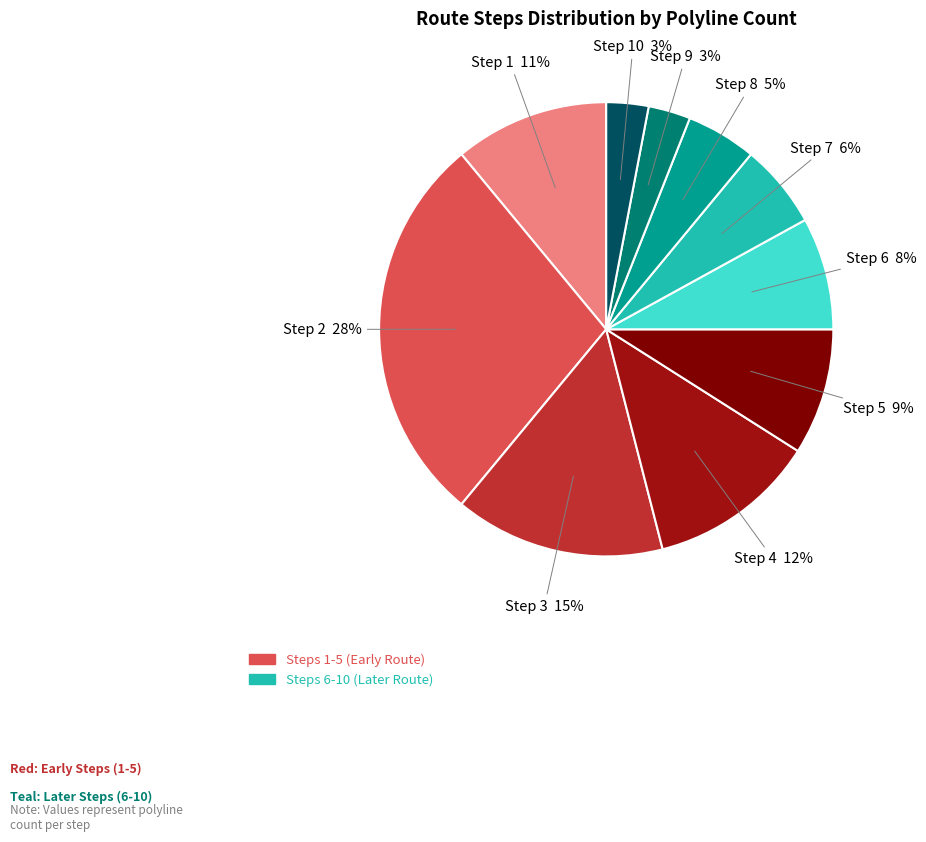

True or false: Step 2 accounts for 17% of the total.

False